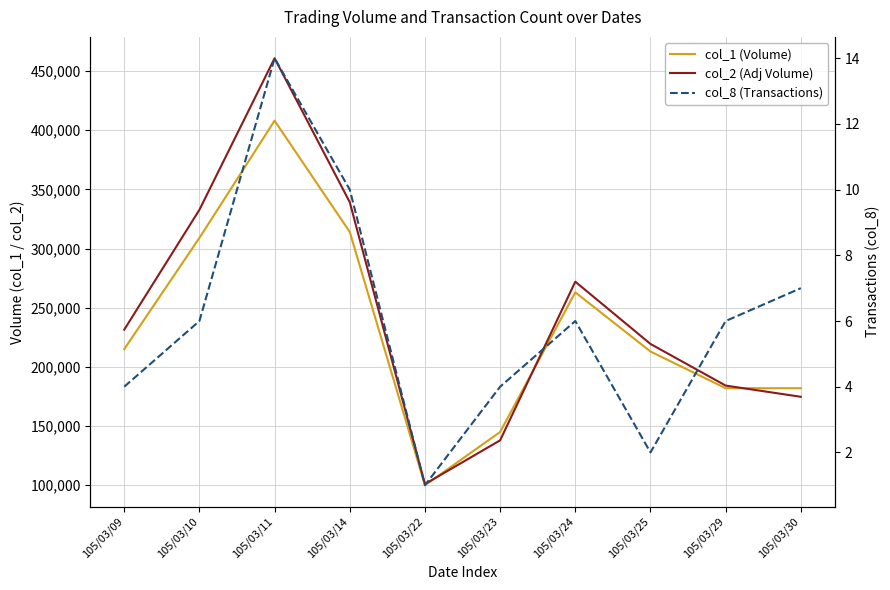

Where is col_2 (Adj Volume) nearest to the value 280880?

105/03/24